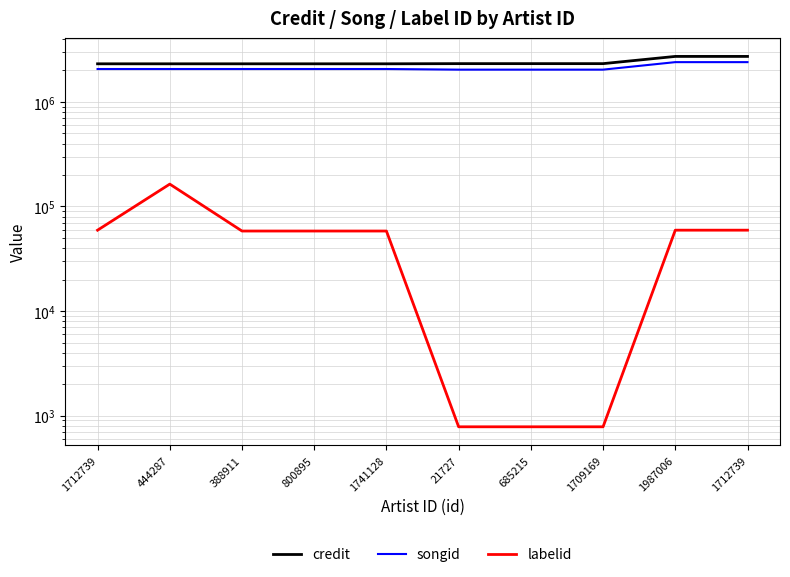

Where does the credit series first go above 2323067?

1987006